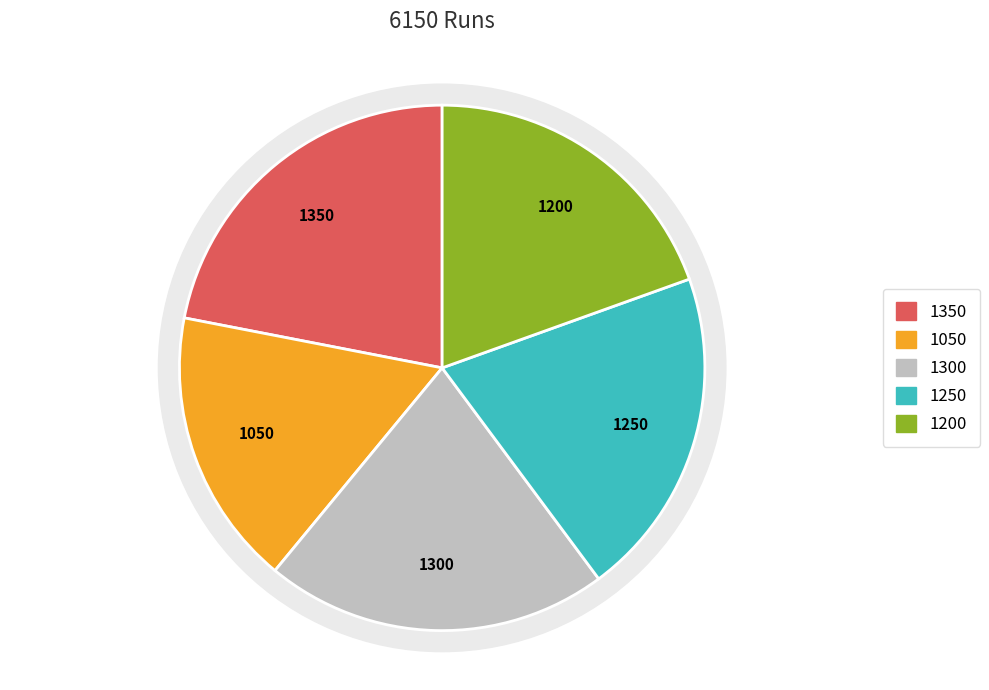

Is it true that gayle is 32% of the pie?

False